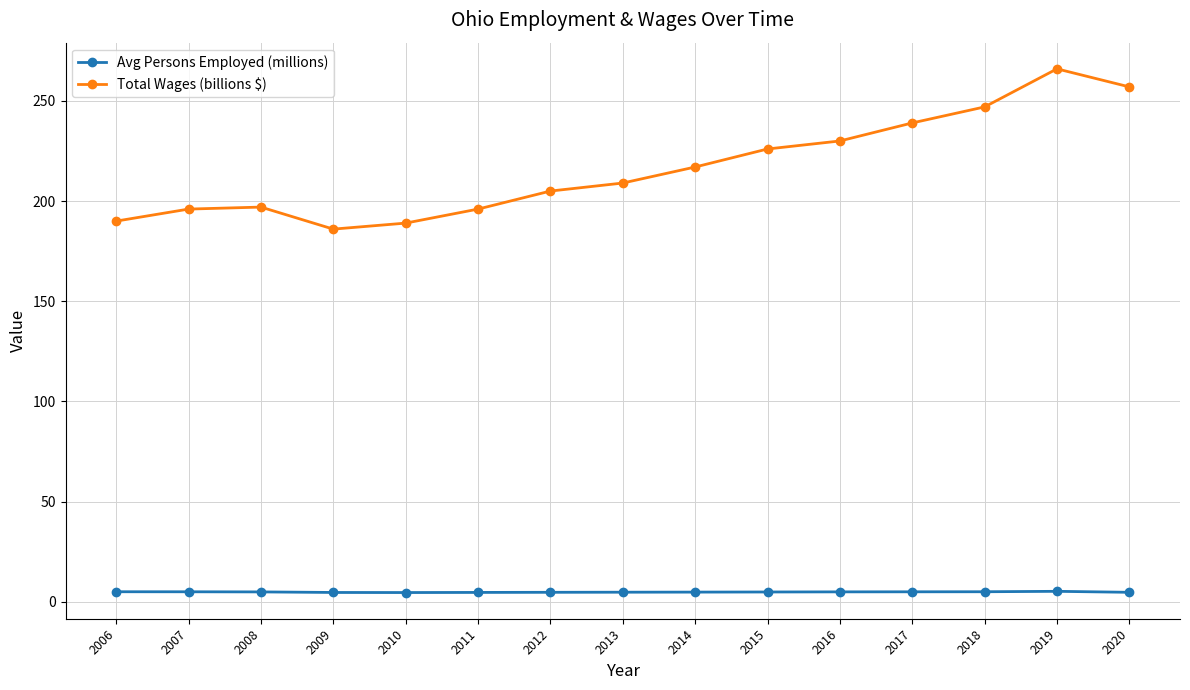

How many categories are shown in the chart?

15